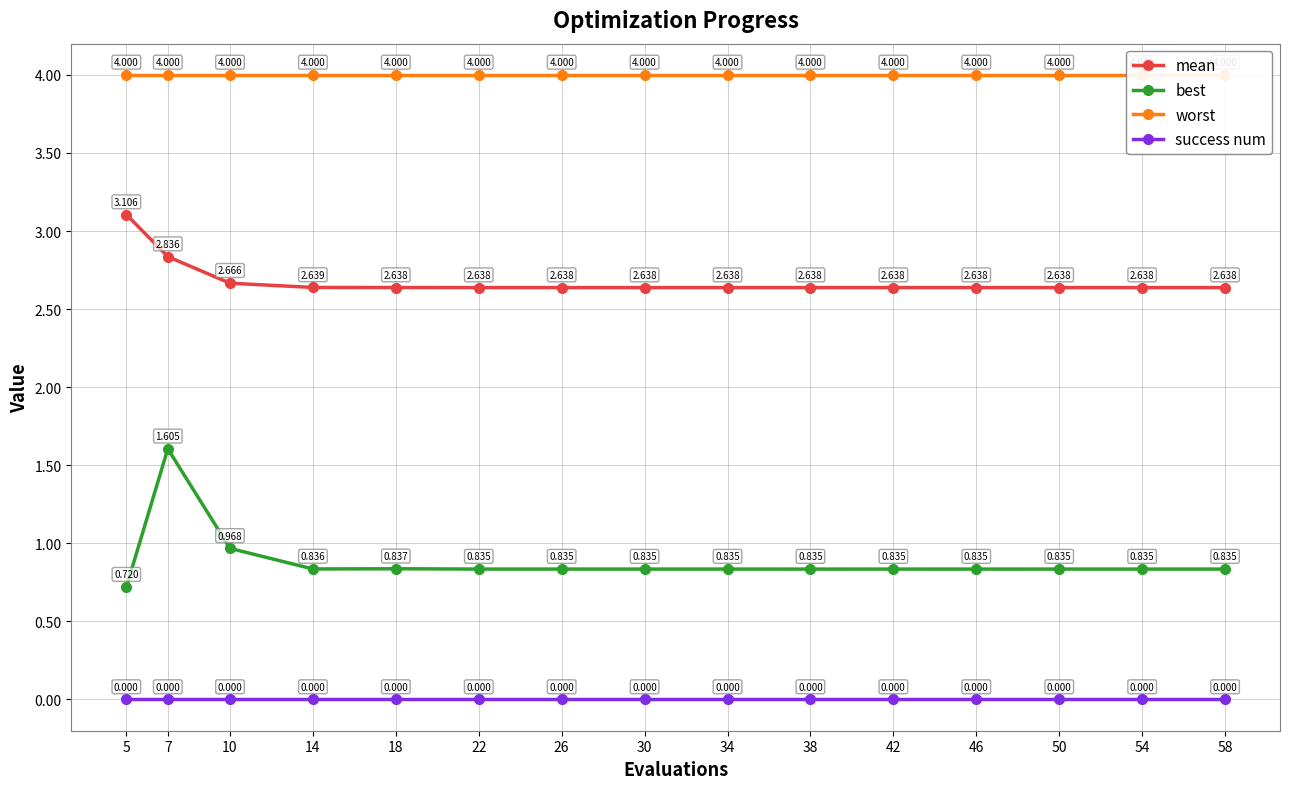

Reading right to left, extract all data points from this chart.

mean: 2.6	2.6	2.6	2.6	2.6	2.6	2.6	2.6	2.6	2.6	2.6	2.6	2.7	2.8	3.1
best: 0.8	0.8	0.8	0.8	0.8	0.8	0.8	0.8	0.8	0.8	0.8	0.8	1.0	1.6	0.7
worst: 4.0	4.0	4.0	4.0	4.0	4.0	4.0	4.0	4.0	4.0	4.0	4.0	4.0	4.0	4.0
success num: 0.0	0.0	0.0	0.0	0.0	0.0	0.0	0.0	0.0	0.0	0.0	0.0	0.0	0.0	0.0